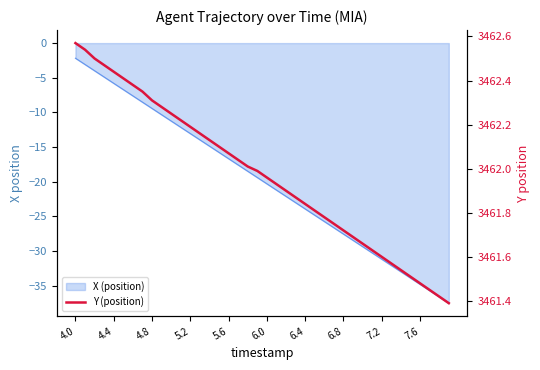

Reading left to right, extract all data points from this chart.

3462.6	3462.5	3462.5	3462.5	3462.4	3462.4	3462.4	3462.3	3462.3	3462.3	3462.2	3462.2	3462.2	3462.2	3462.1	3462.1	3462.1	3462.0	3462.0	3462.0	3462.0	3461.9	3461.9	3461.9	3461.8	3461.8	3461.8	3461.8	3461.7	3461.7	3461.7	3461.6	3461.6	3461.6	3461.5	3461.5	3461.5	3461.4	3461.4	3461.4